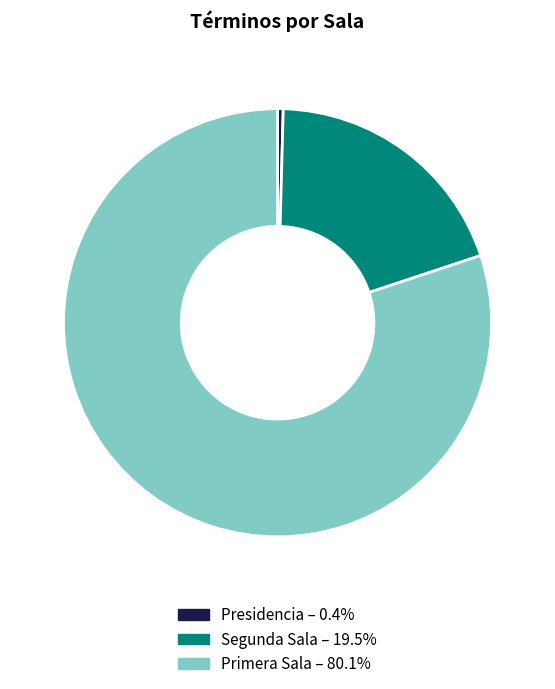

Count the number of slices in the pie.

3